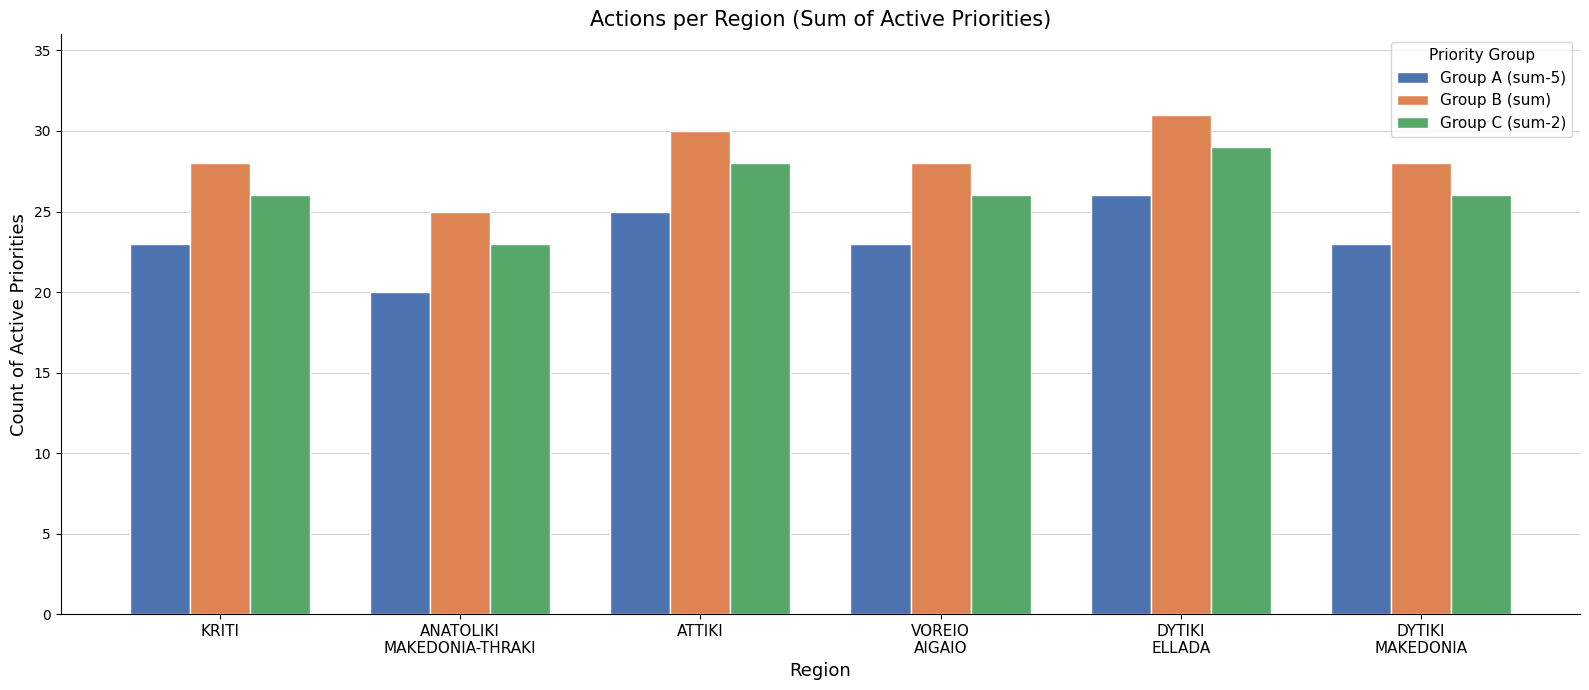

At which category is the sum across all series the highest?

DYTIKI
ELLADA